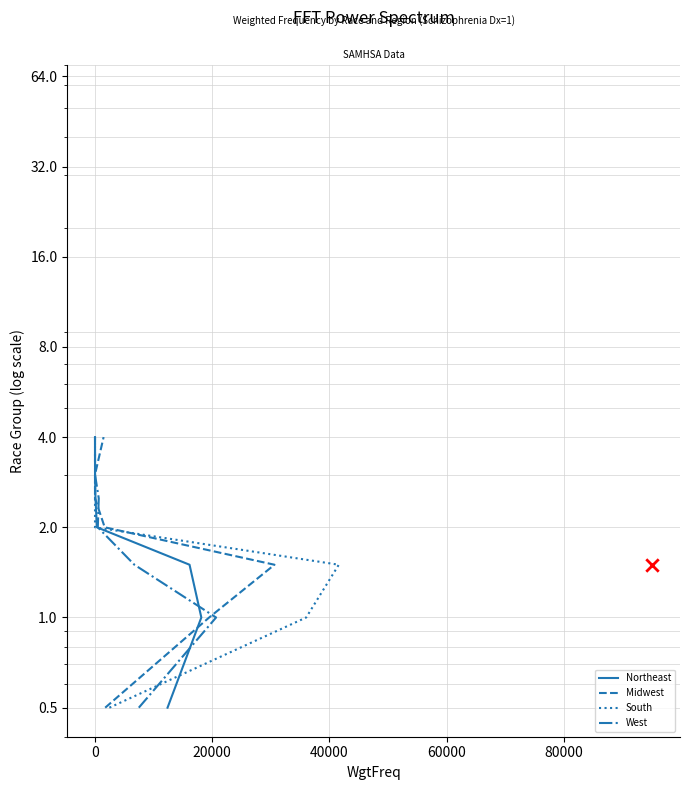

Which series has the largest Y range (max minus min)?

Northeast